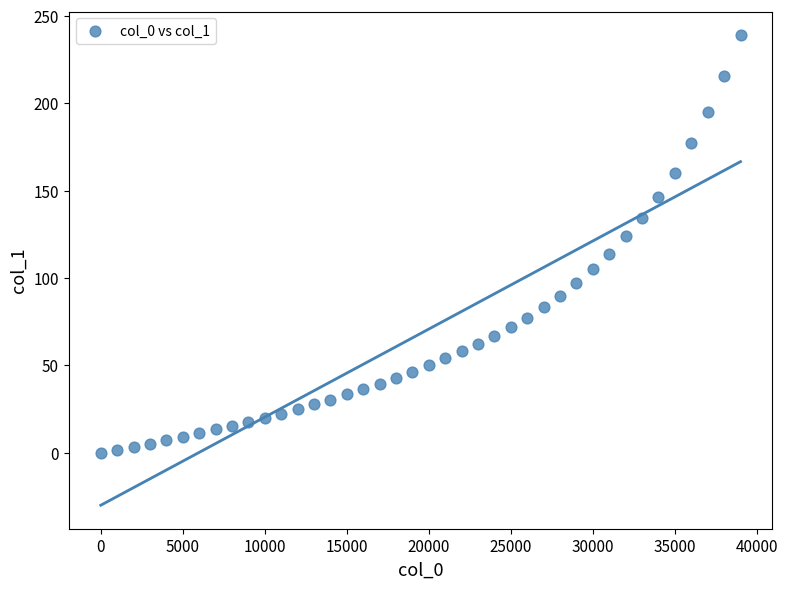

What is the range of Y values (max minus min)?

239.1